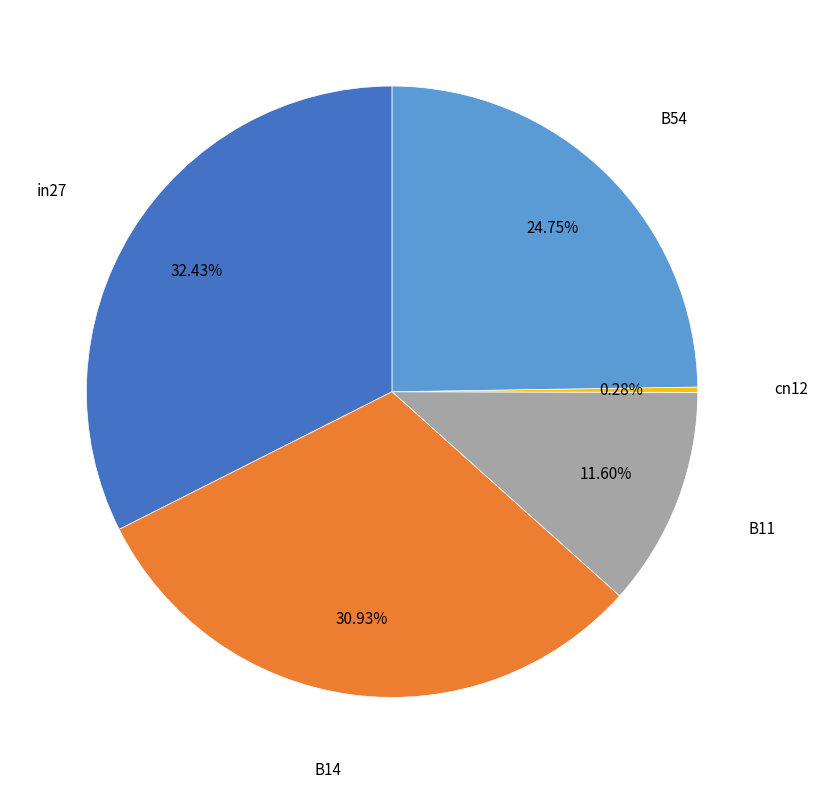

Is there a majority slice in this chart?

No